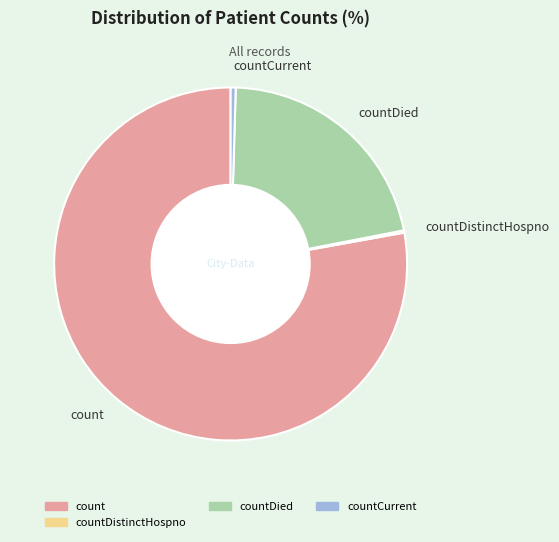

Does count account for over 50% of the chart?

Yes